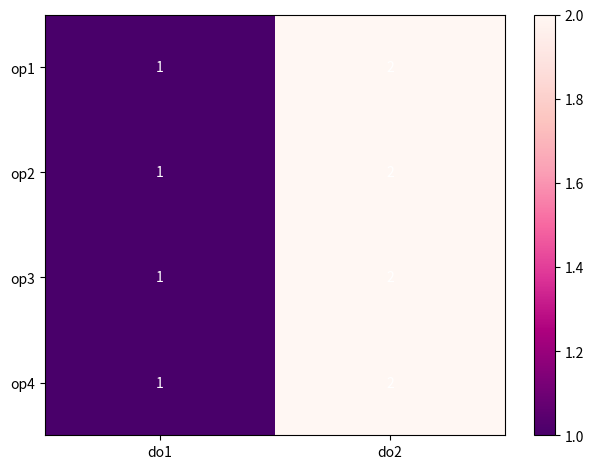

Is it true that op1 equals 1 at do1?

True